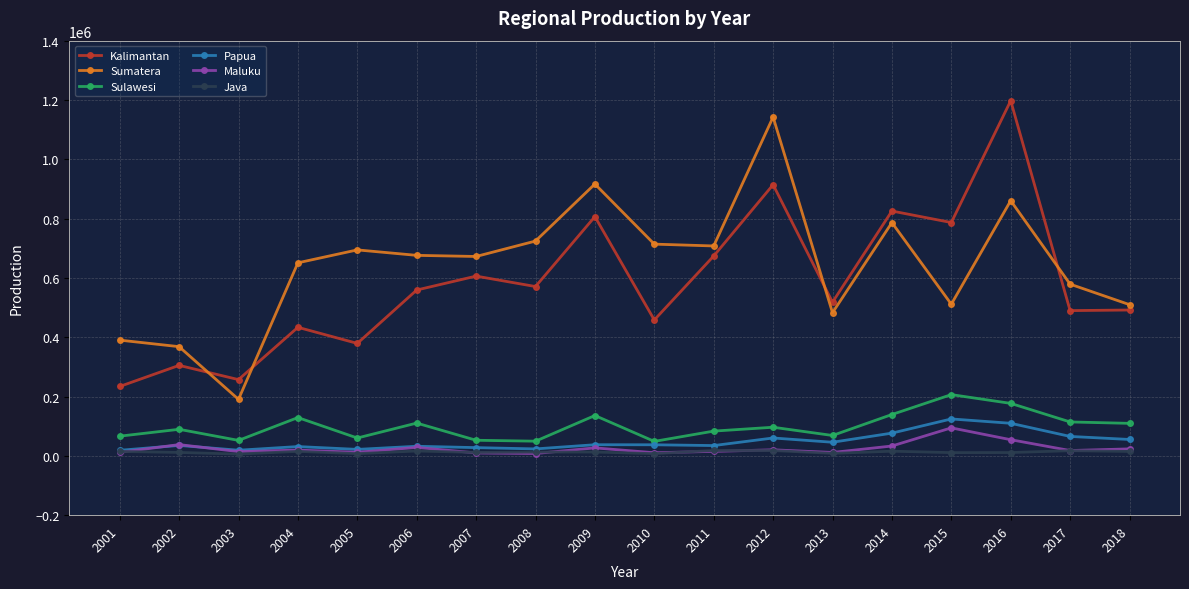

The value of Sumatera at 2013 is 482713. True or false?

True